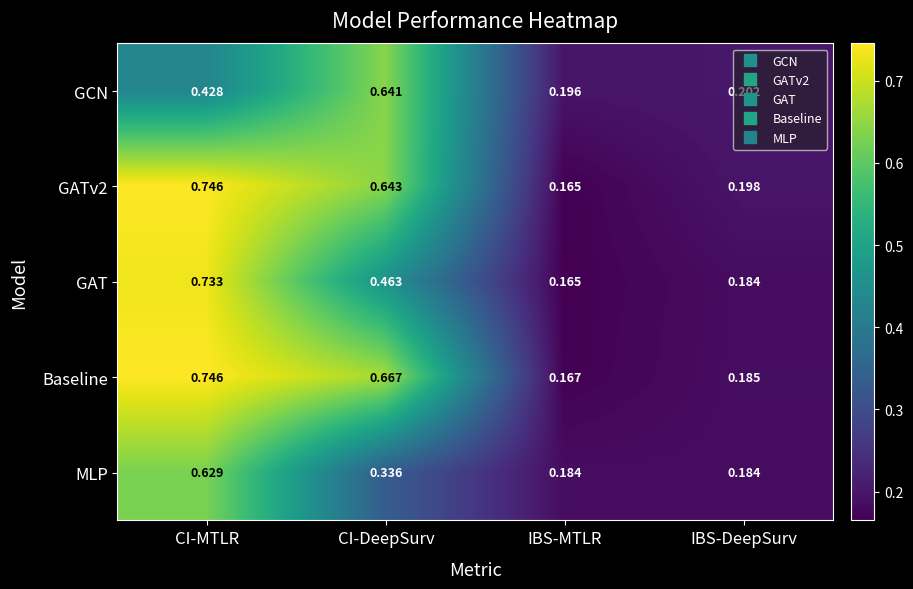

List the labels in order of GATv2 value, smallest first.

IBS-MTLR, IBS-DeepSurv, CI-DeepSurv, CI-MTLR